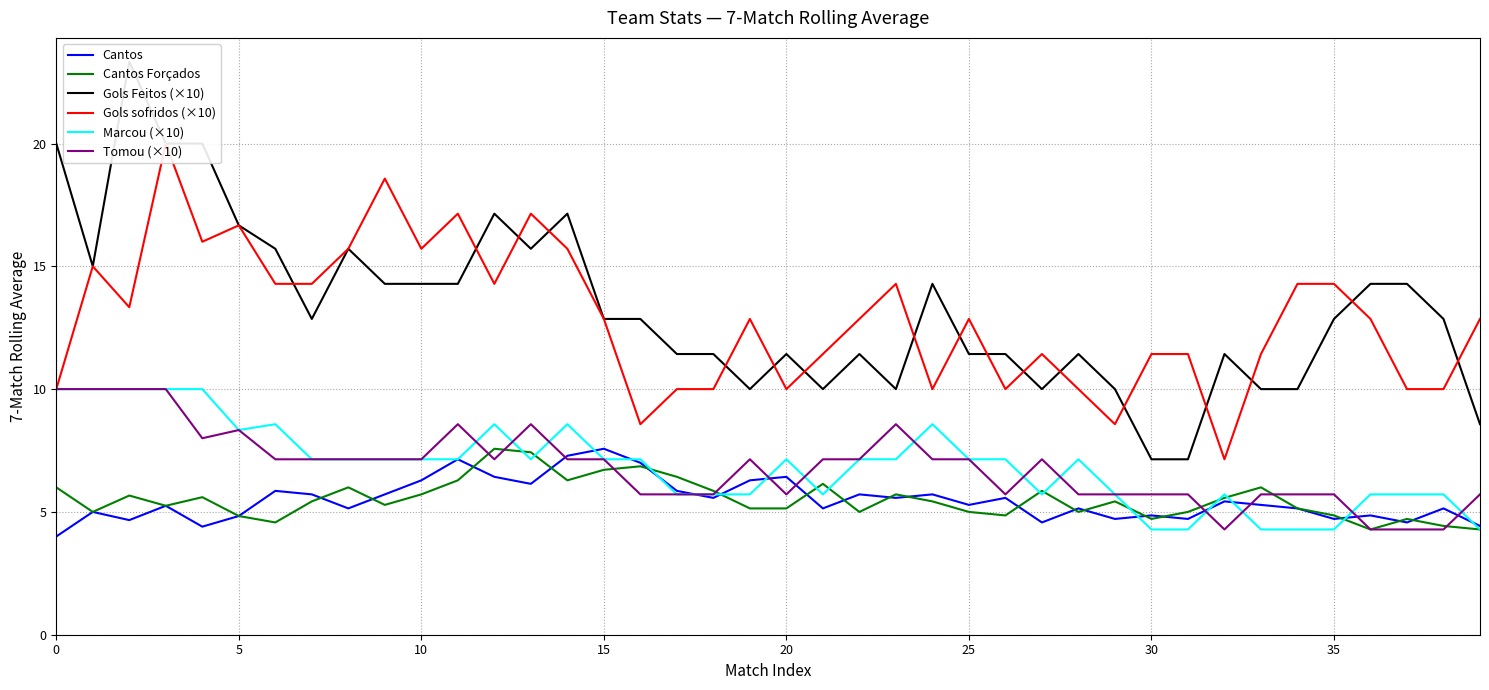

Which category has the lowest value in the Gols sofridos (×10) series?

32